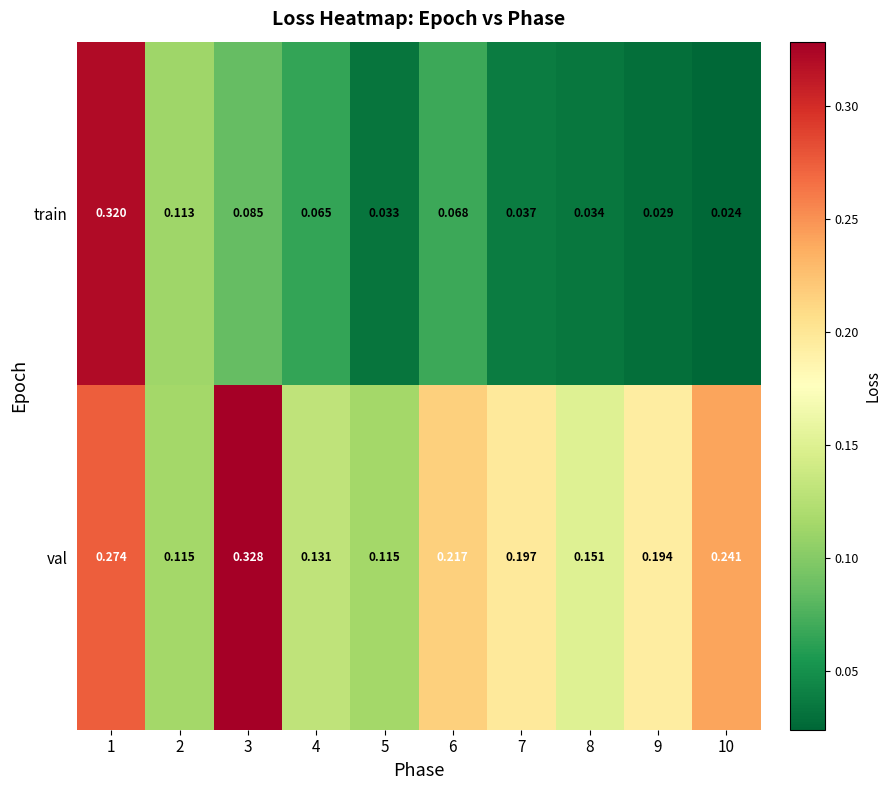

Rank the series by their average value, from highest to lowest.

val, train